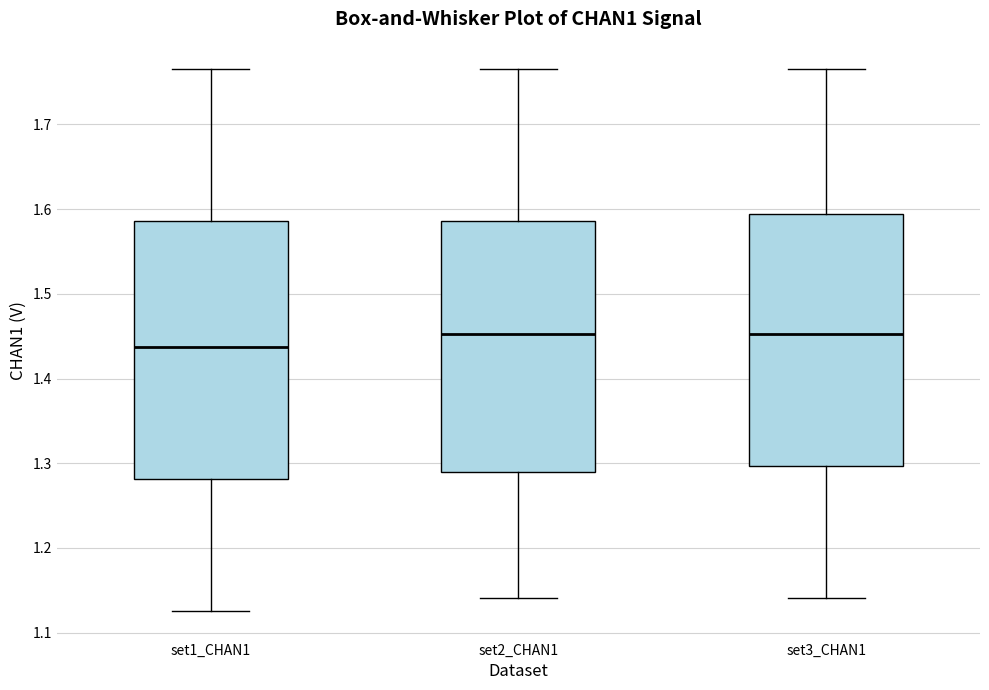

Where is the lower edge of the box for set3_CHAN1 on the y-axis? The values are not printed on the chart, so give them approximately, as read against the axis.

1.30